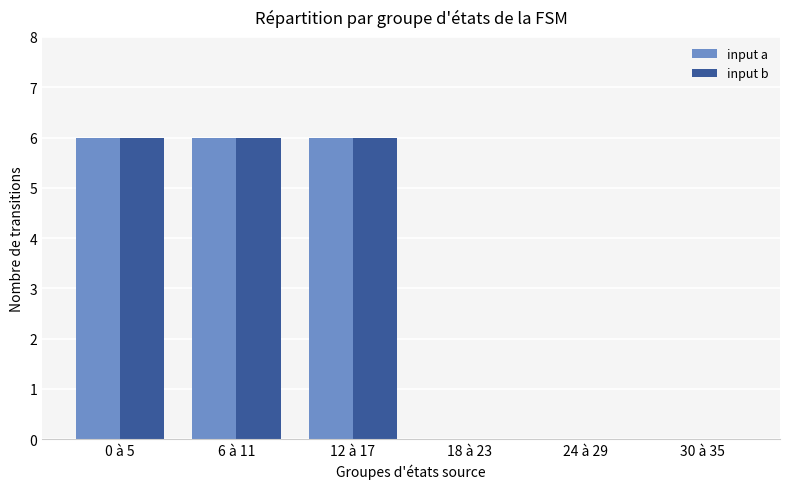

Reading left to right, list all the values displayed in this chart.

input a: 0 à 5=6	6 à 11=6	12 à 17=6	18 à 23=0	24 à 29=0	30 à 35=0
input b: 0 à 5=6	6 à 11=6	12 à 17=6	18 à 23=0	24 à 29=0	30 à 35=0